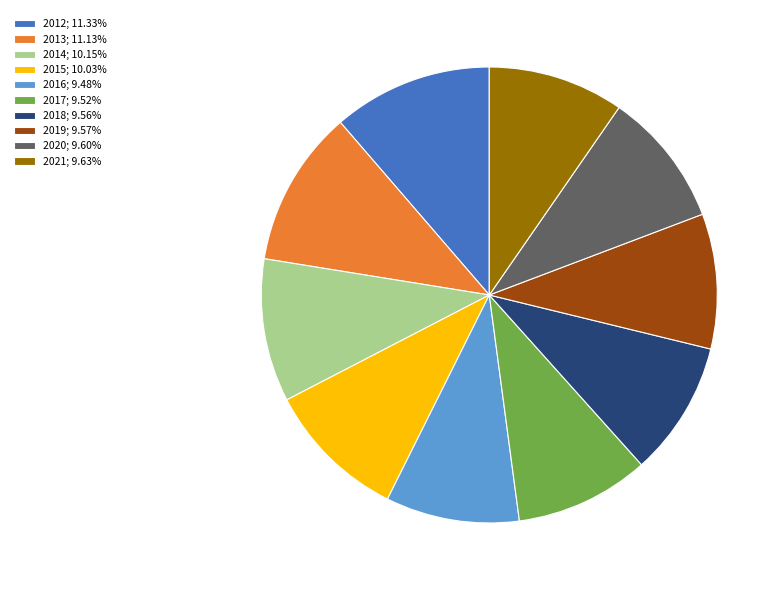

Is there a majority slice in this chart?

No